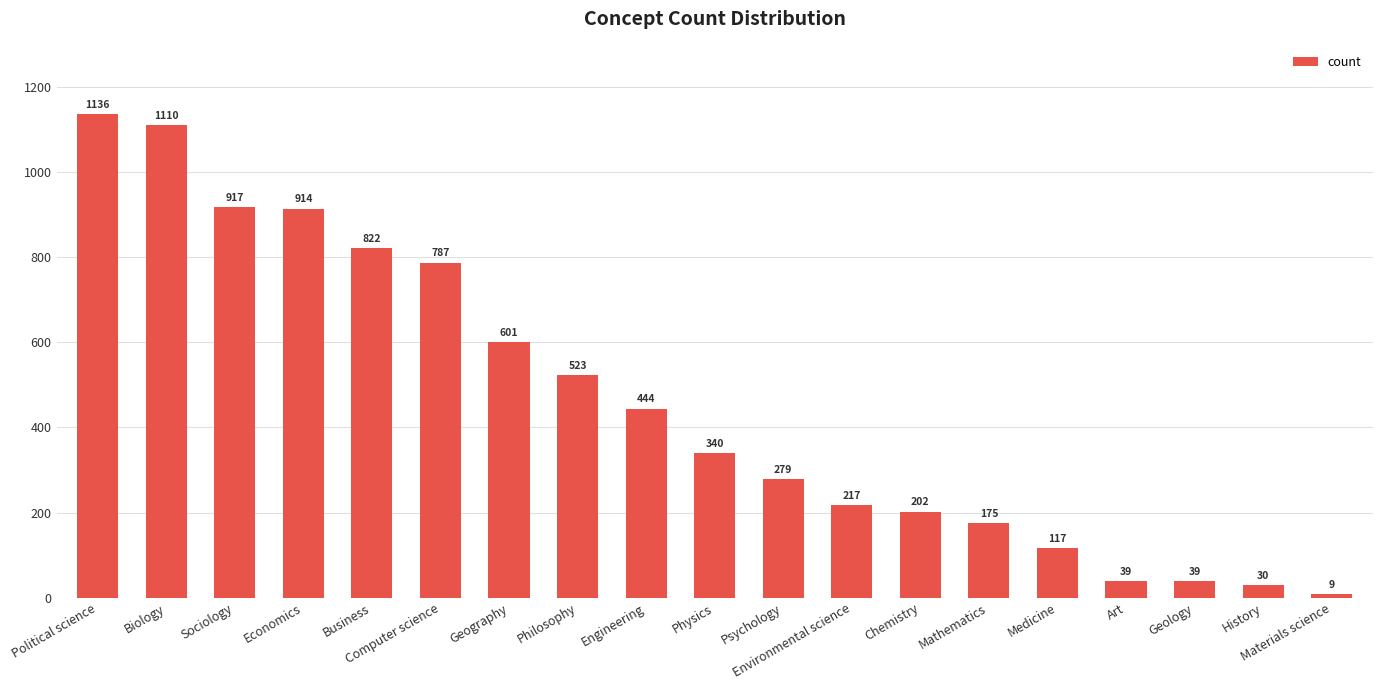

Does the chart contain any negative values?

No